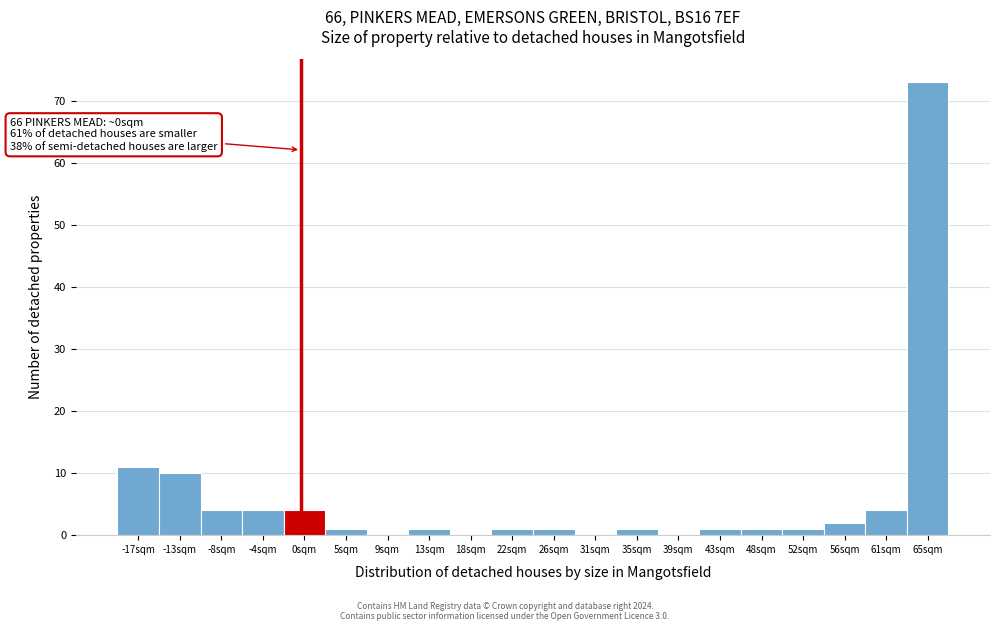

Over which range of the x-axis is the bar tallest?

63.0 to 67.0